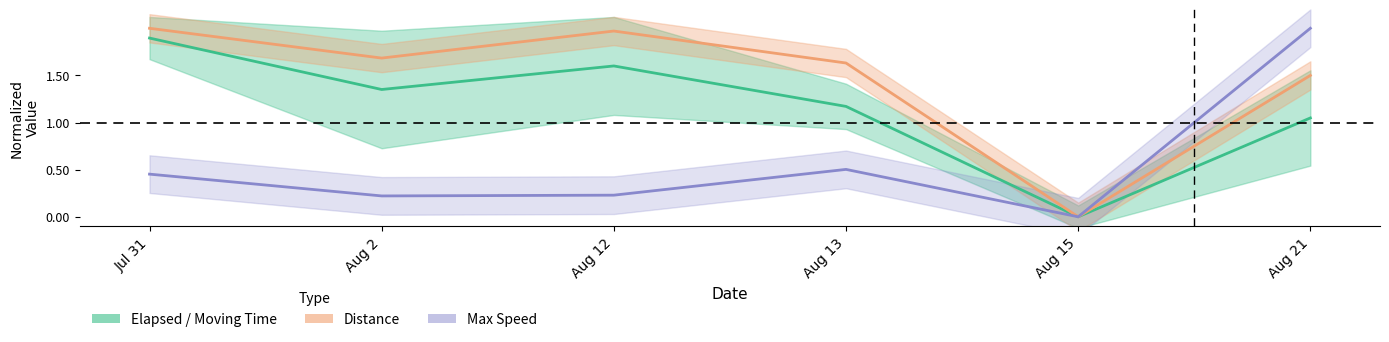

Reading left to right, transcribe all the data shown in this chart.

Elapsed / Moving Time: 1.9	1.4	1.6	1.2	0.0	1.0
Distance: 2.0	1.7	2.0	1.6	0.0	1.5
Max Speed: 0.5	0.2	0.2	0.5	0.0	2.0